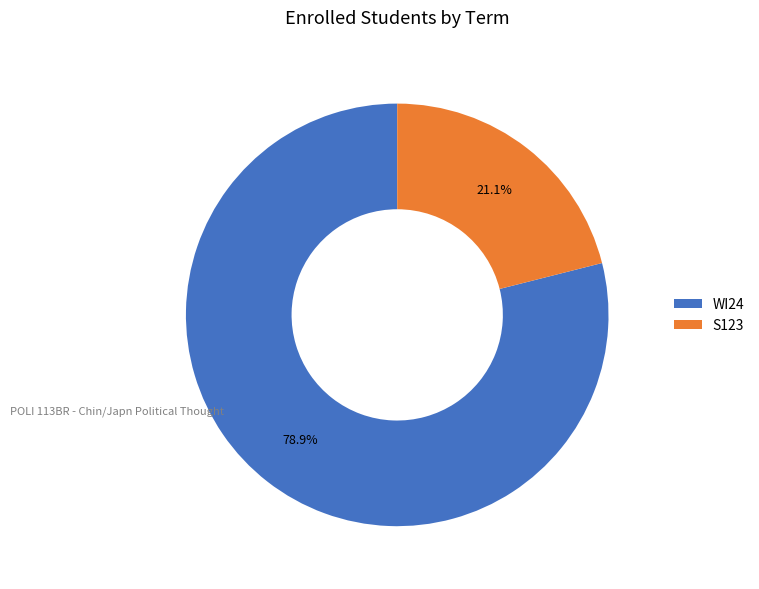

Which category has the biggest portion of the pie?

WI24